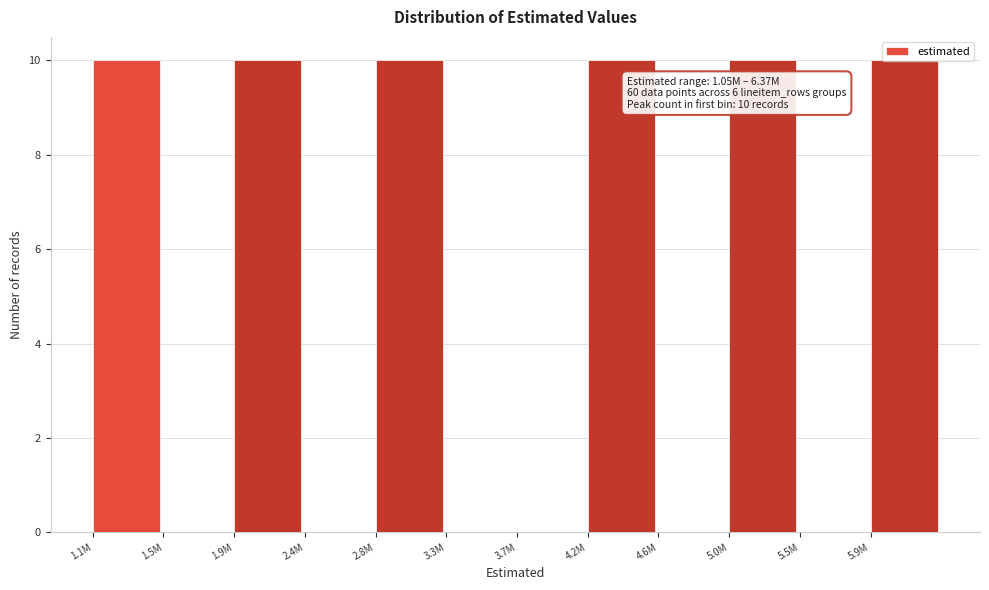

What is the sum of the values at 4.2M and 4.6M?

10